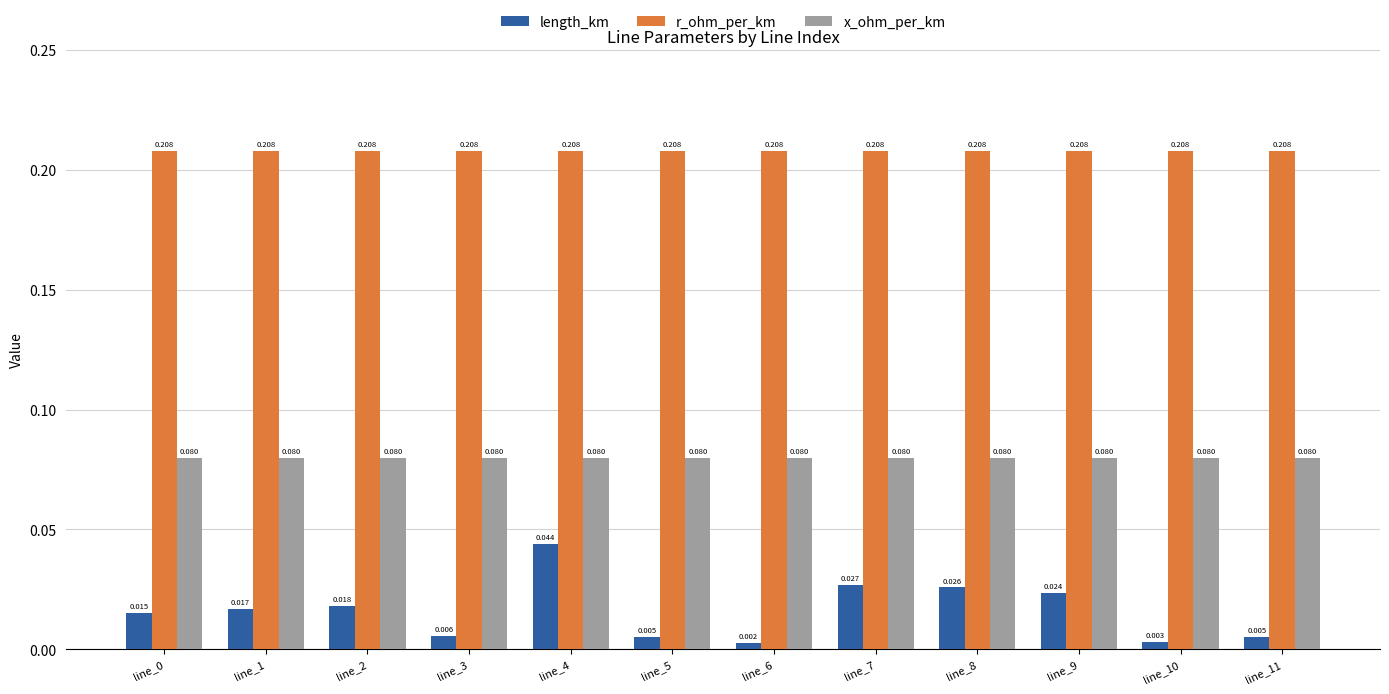

Which series has the widest spread of values?

length_km